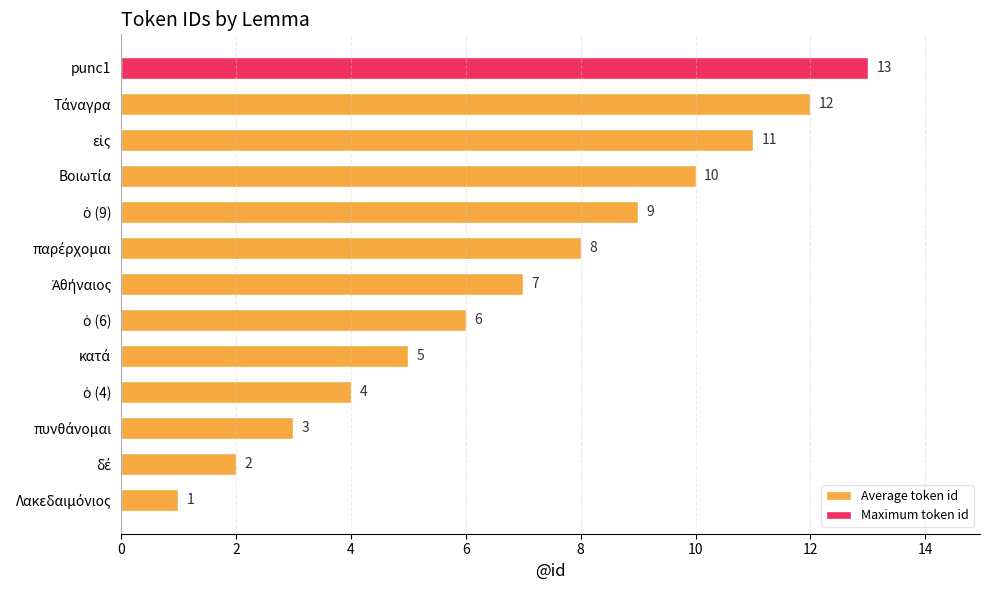

What is the difference between the second highest and second lowest values?

10